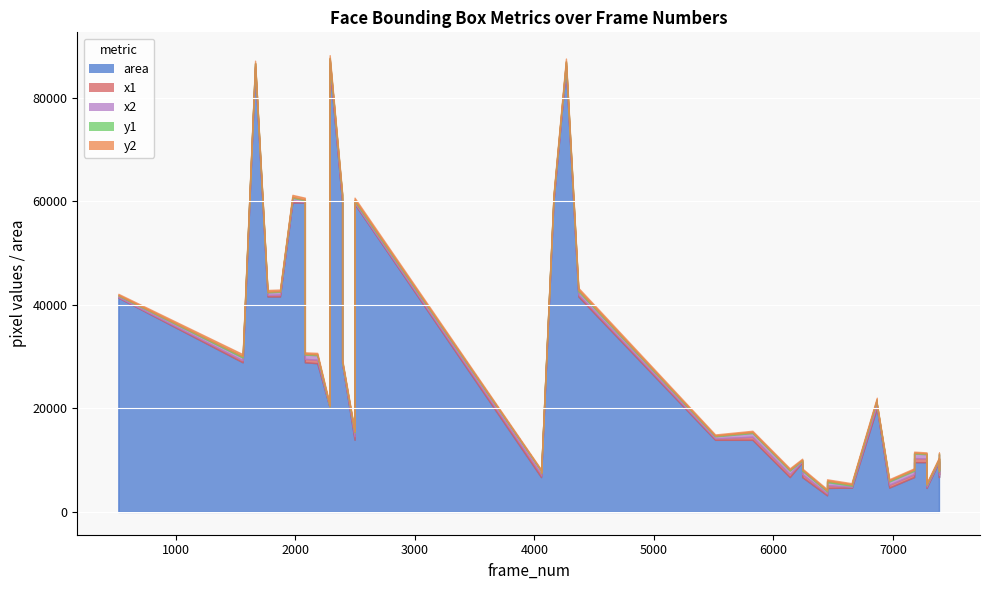

Between 3 and 23, which series saw the biggest shift?

area